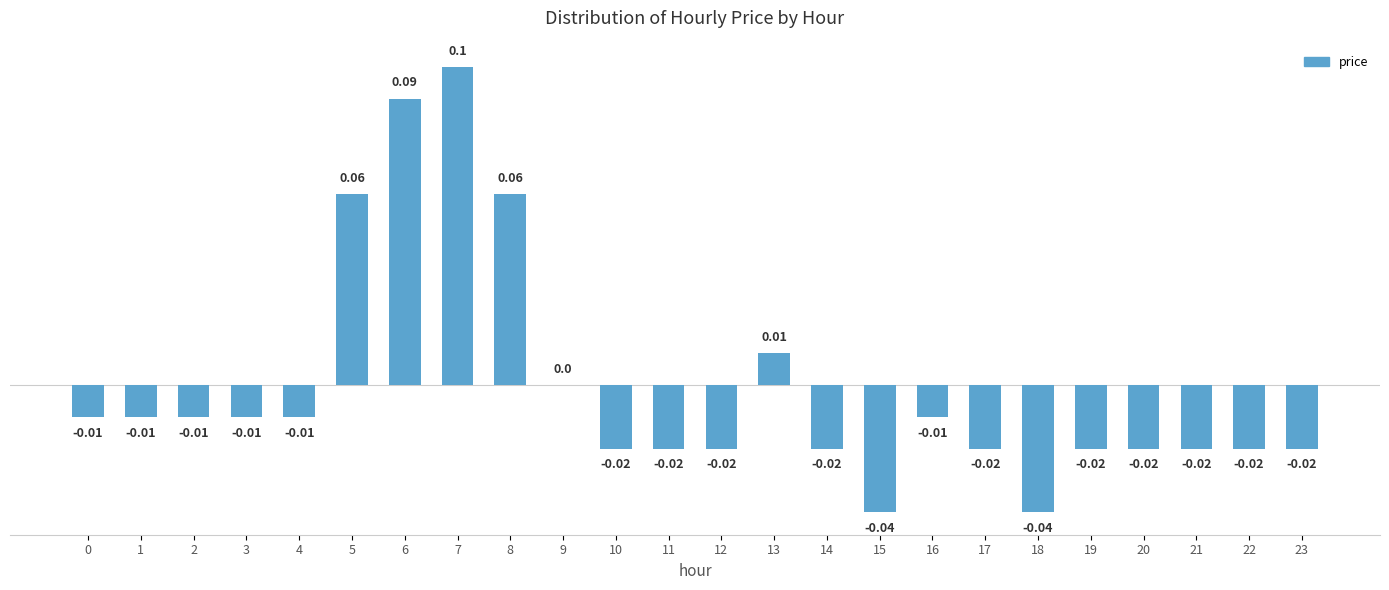

The value at 5 is 0.1. True or false?

True